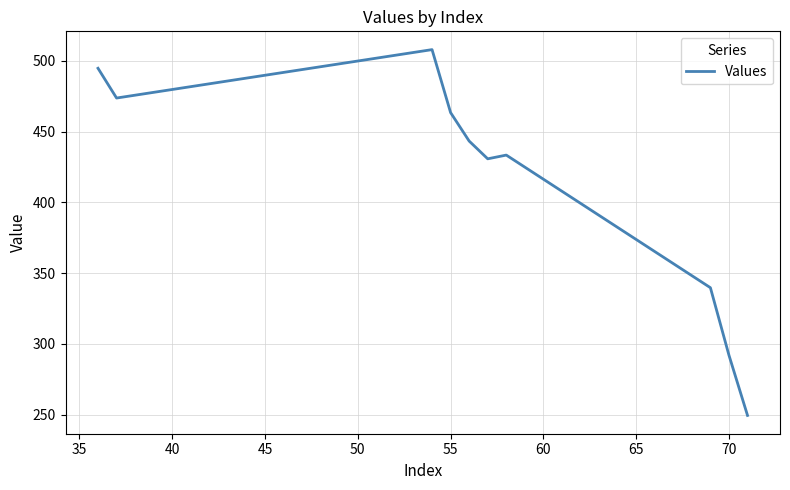

What is the minimum value shown in the chart?

249.4